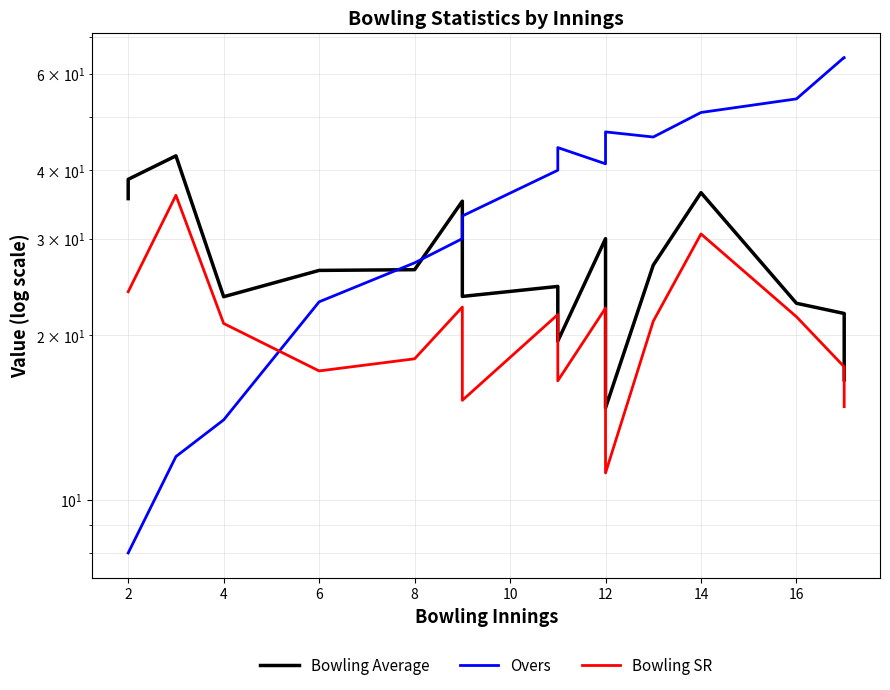

At how many categories does at least one series exceed 50?

4